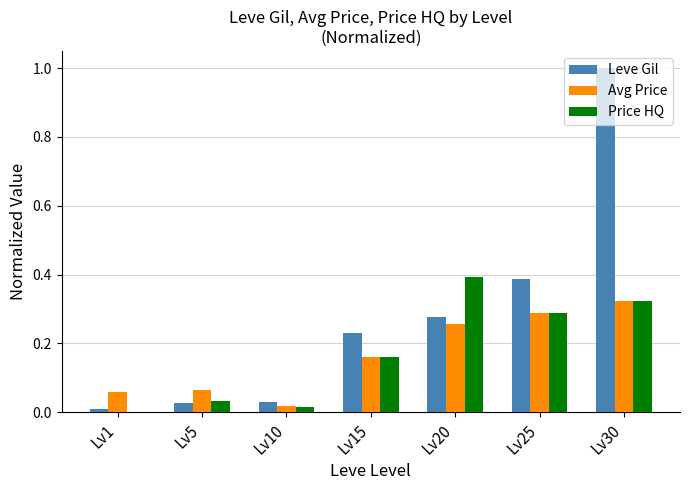

How many data points does each series have?

7